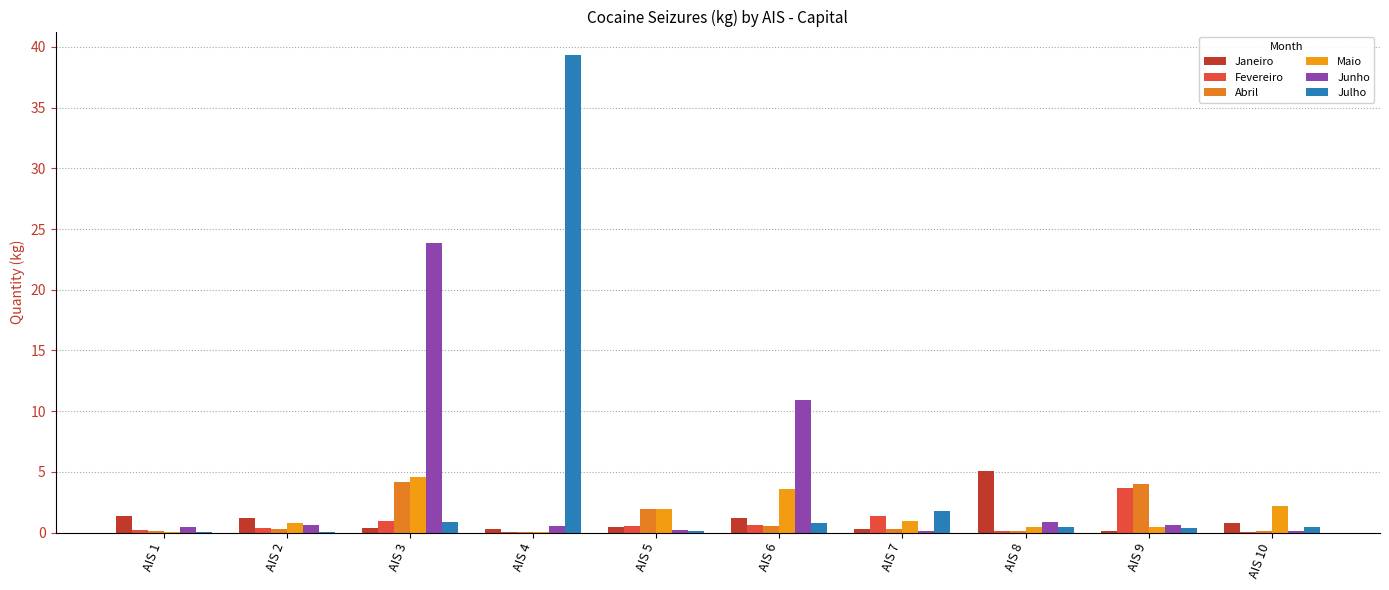

Are the bars horizontal?

No